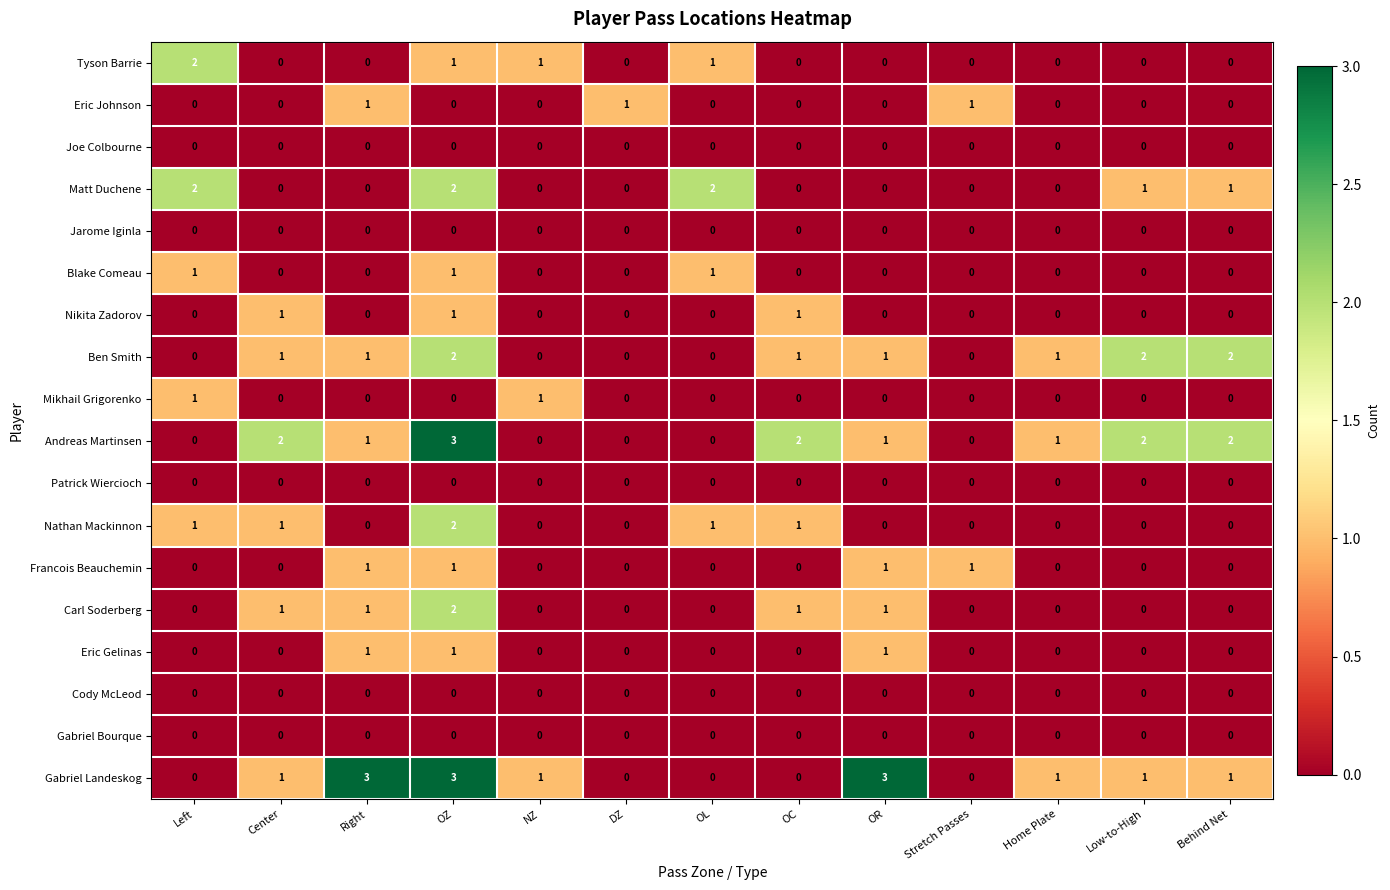

What is the sum of the Nathan Mackinnon values at OL and OZ?

3